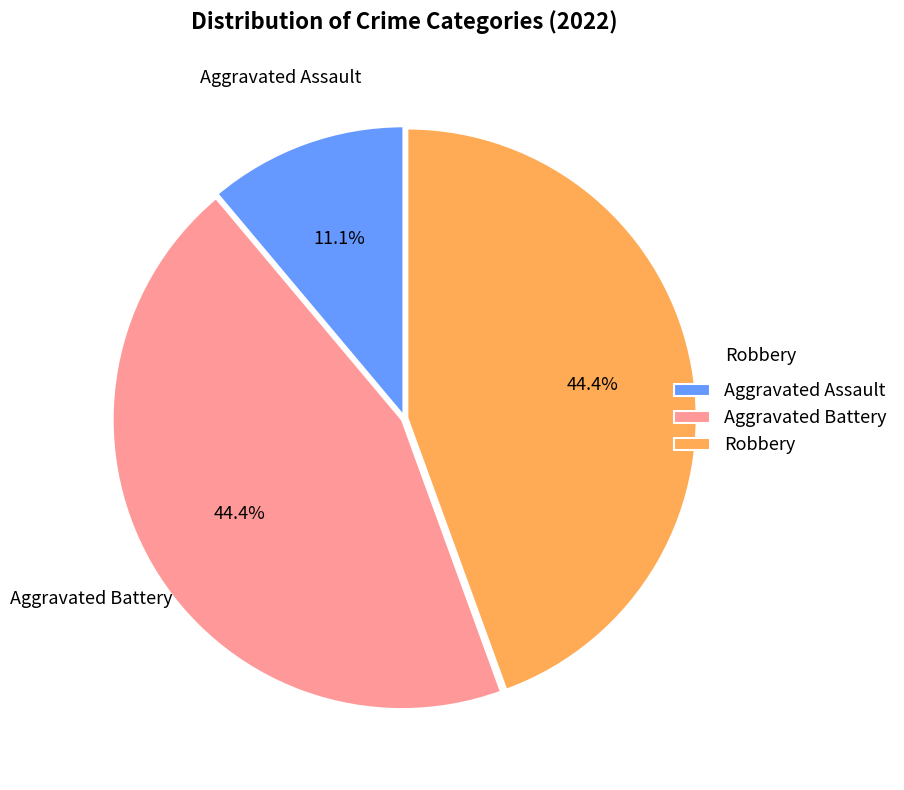

Is it true that Aggravated Battery is 56% of the pie?

False